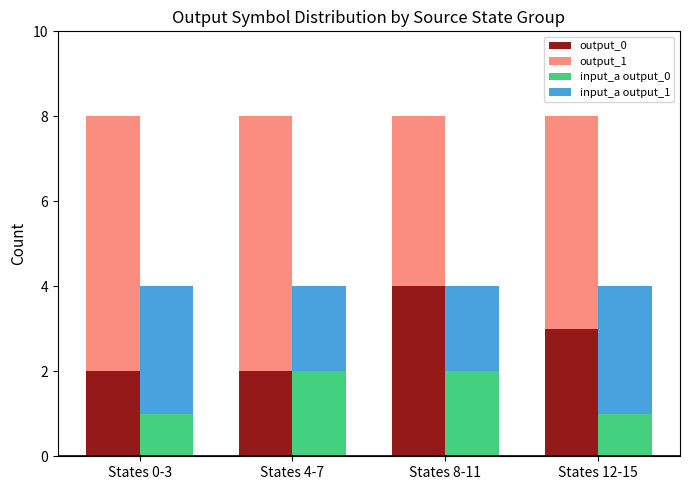

The value of output_0 at States 8-11 is 6. True or false?

False